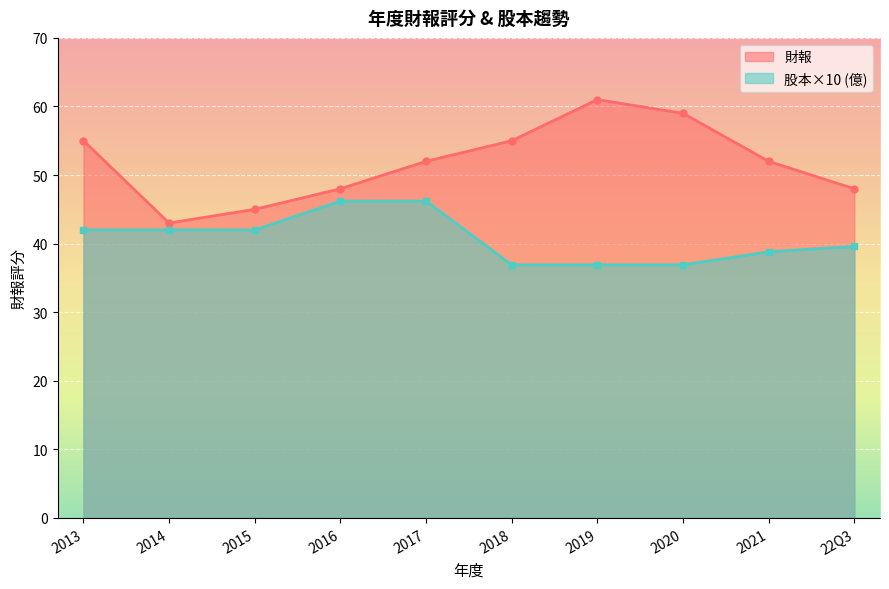

What is the label of the 9th point from the left?

2021